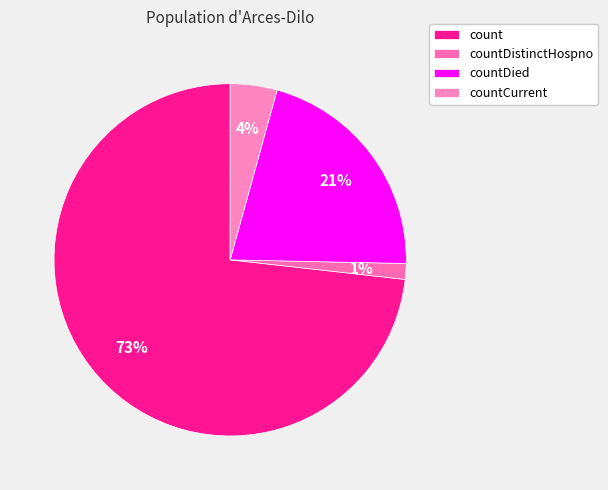

How many segments does this pie chart have?

4